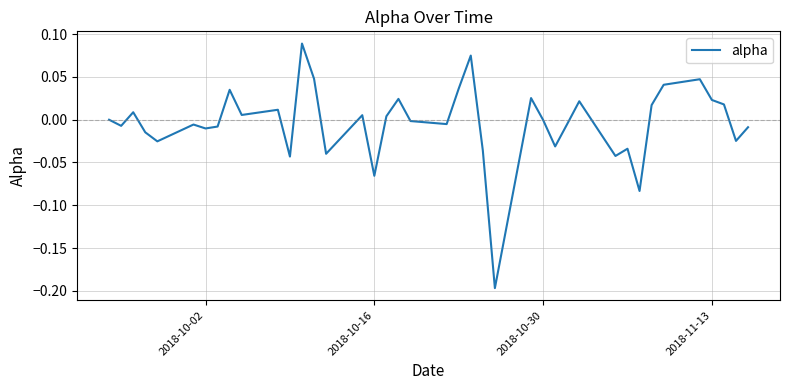

What is the difference between the maximum and minimum values?

0.3